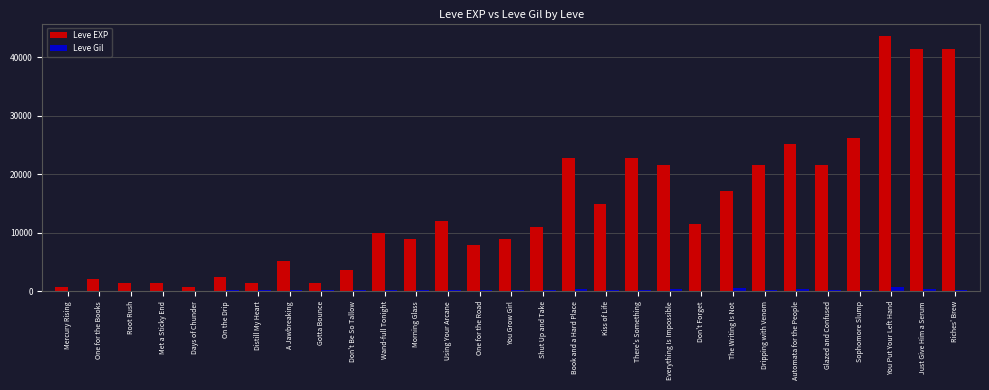

The Leve EXP series shows 2342 at A Jawbreaking. True or false?

False